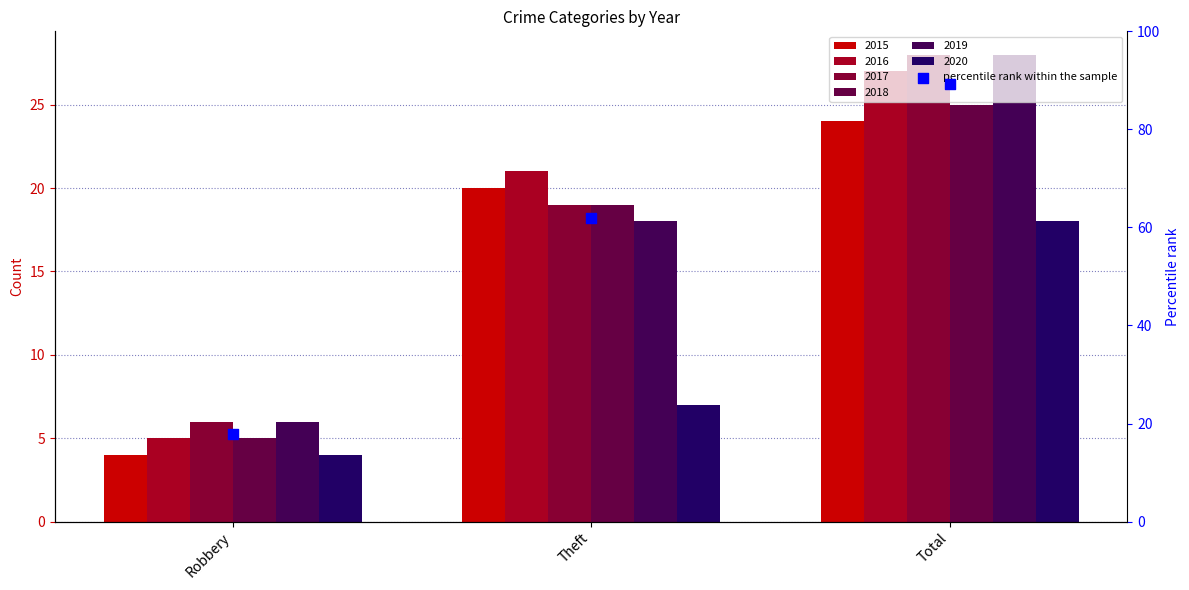

What is the total value across all series at Robbery?

30